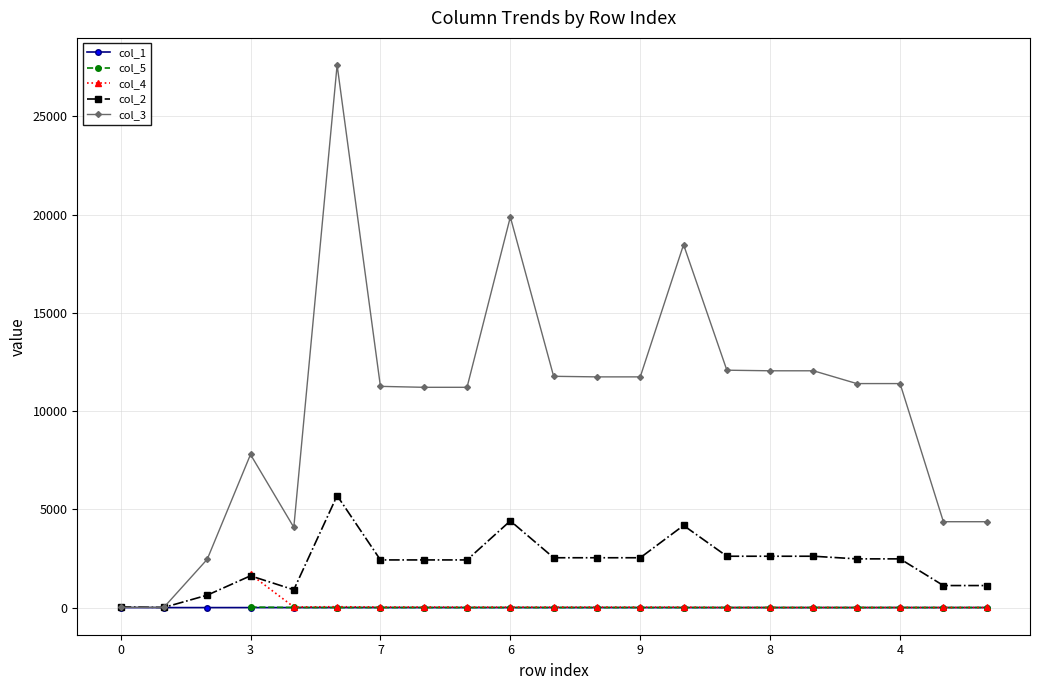

True or false: col_1 has more than 2 points higher than both neighbors.

True